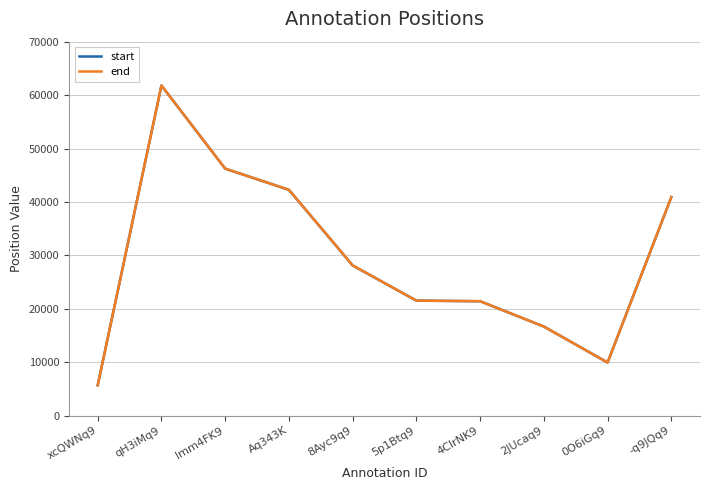

The value of end at lmm4FK9 is 46237. True or false?

True